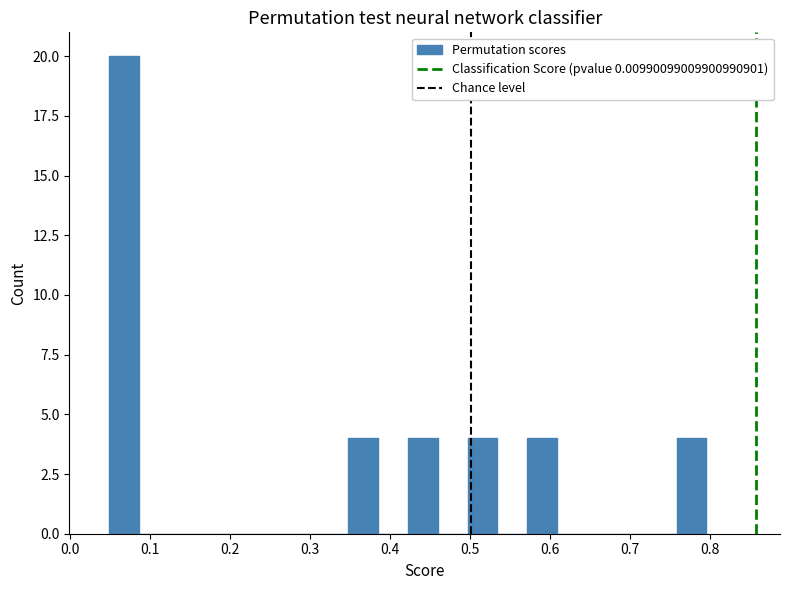

Around what value on the x-axis is the tallest bar? Give the approximate position of its centre, as read against the axis.

0.07